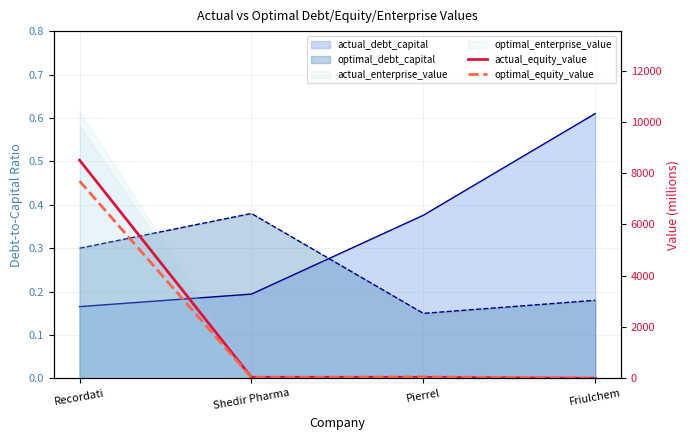

True or false: actual_equity_value and optimal_equity_value intersect in this chart.

True